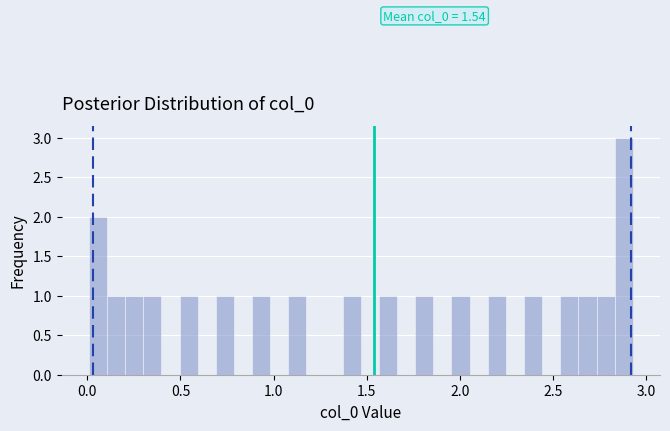

Read against the x-axis, roughly where is the centre of the tallest bar?

2.90